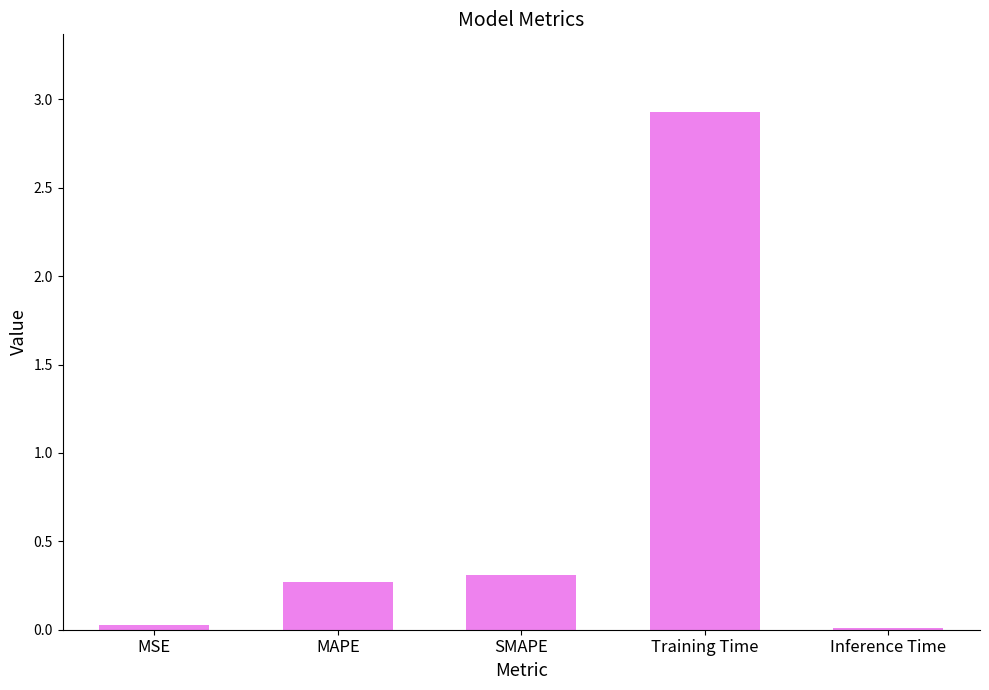

What is the label of the 3rd bar from the right?

SMAPE